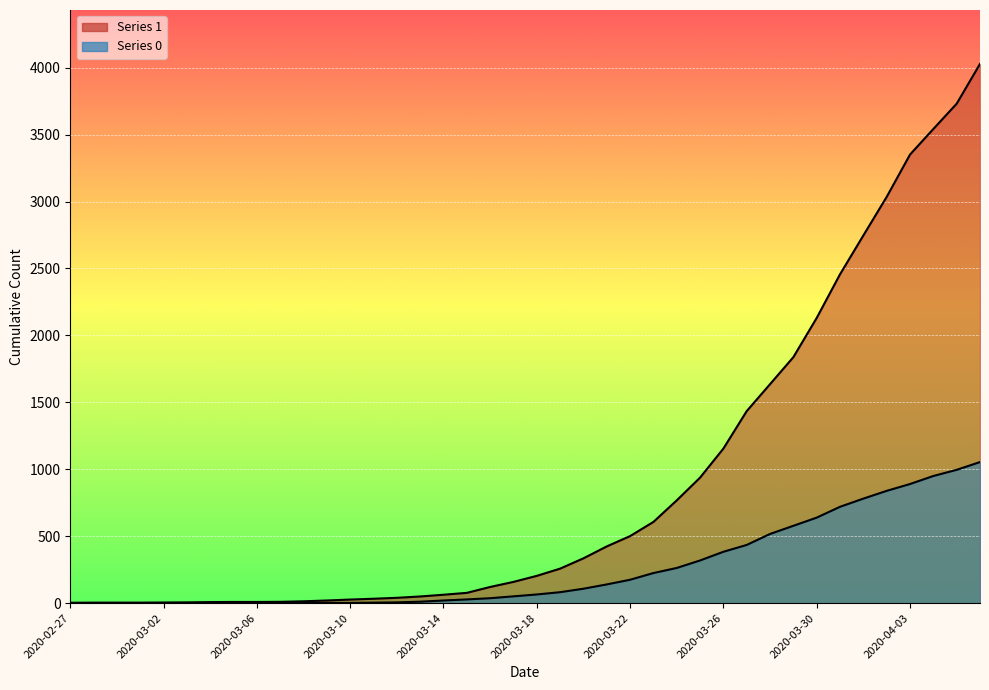

Reading right to left, extract all data points from this chart.

1: 4028	3731	3542	3351	3035	2747	2457	2131	1838	1636	1435	1155	938	768	607	501	424	335	258	204	159	121	77	63	50	40	33	27	20	14	10	9	9	8	6	5	4	4	4	3
0: 1054	996	950	890	839	781	720	639	578	517	435	384	319	263	225	175	140	108	82	65	51	37	28	20	11	6	4	2	2	2	1	0	0	0	0	0	0	0	0	0